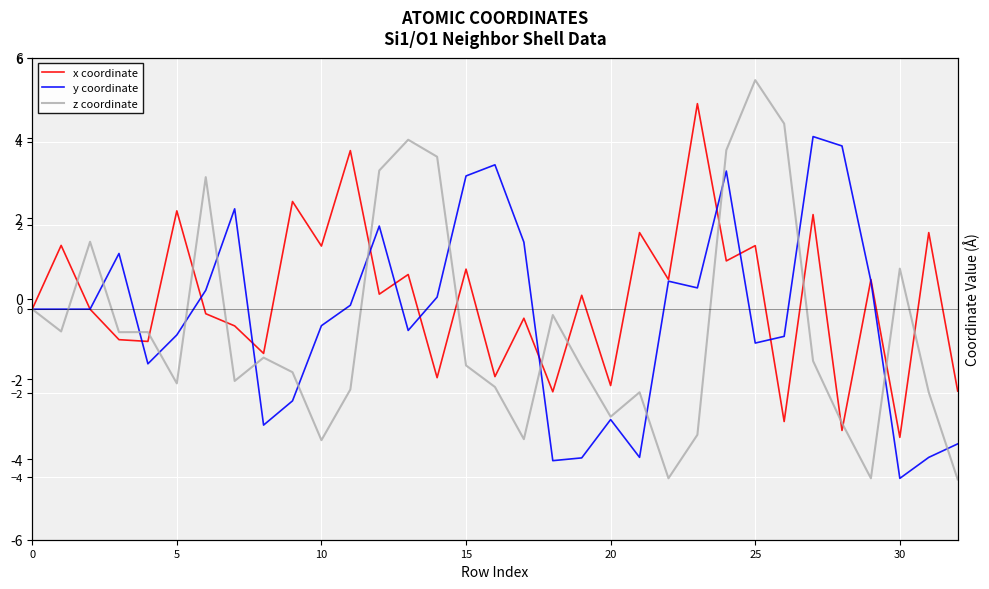

In y coordinate, how many points are higher than both neighbors (excluding endpoints)?

9